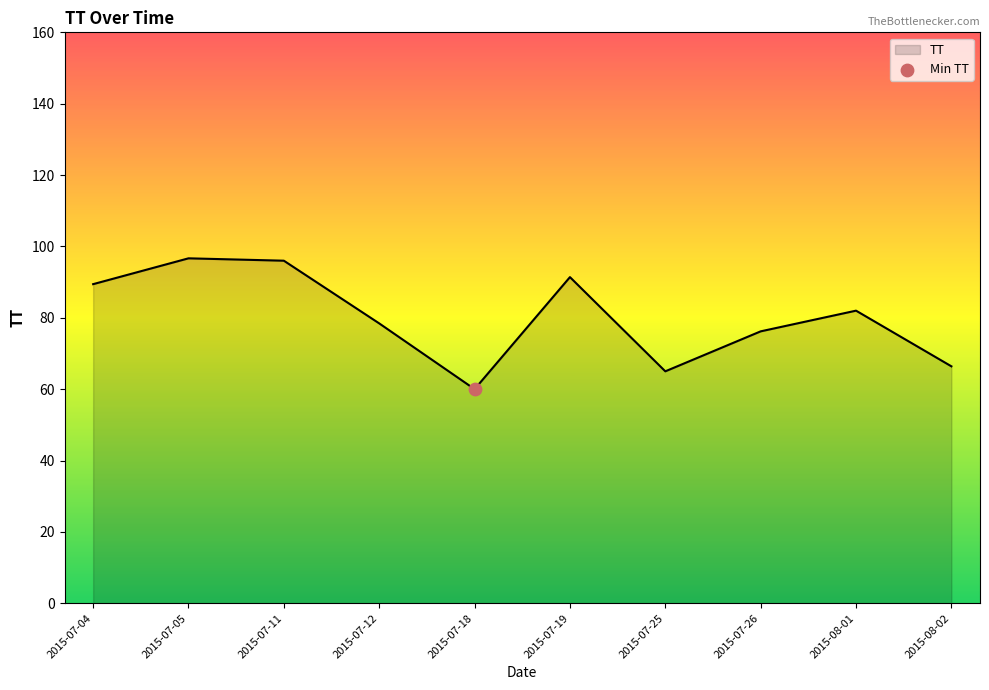

Which has a higher value, 2015-07-12 or 2015-07-04?

2015-07-04